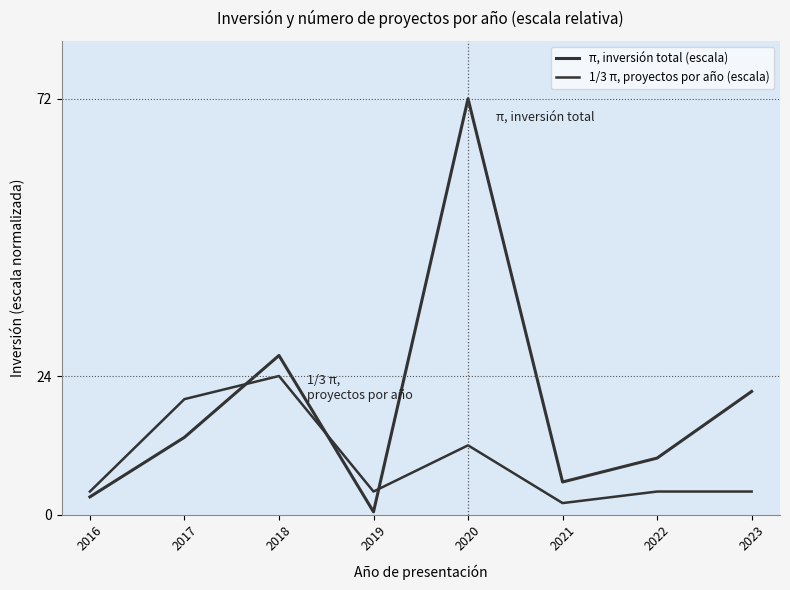

What is the minimum value shown in the chart?

0.5